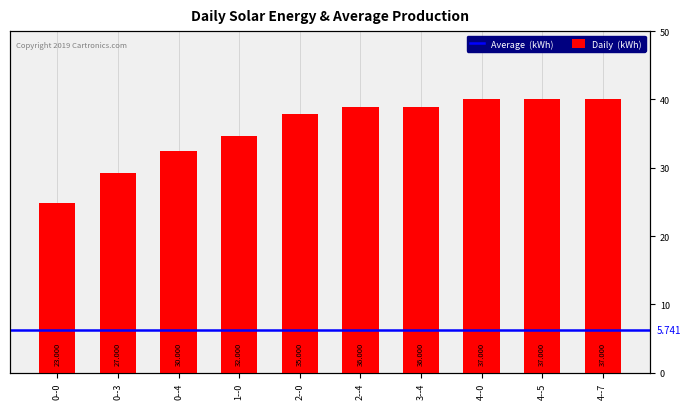

Reading left to right, transcribe all the data shown in this chart.

0--0=23	0--3=27	0--4=30	1--0=32	2--0=35	2--4=36	3--4=36	4--0=37	4--5=37	4--7=37